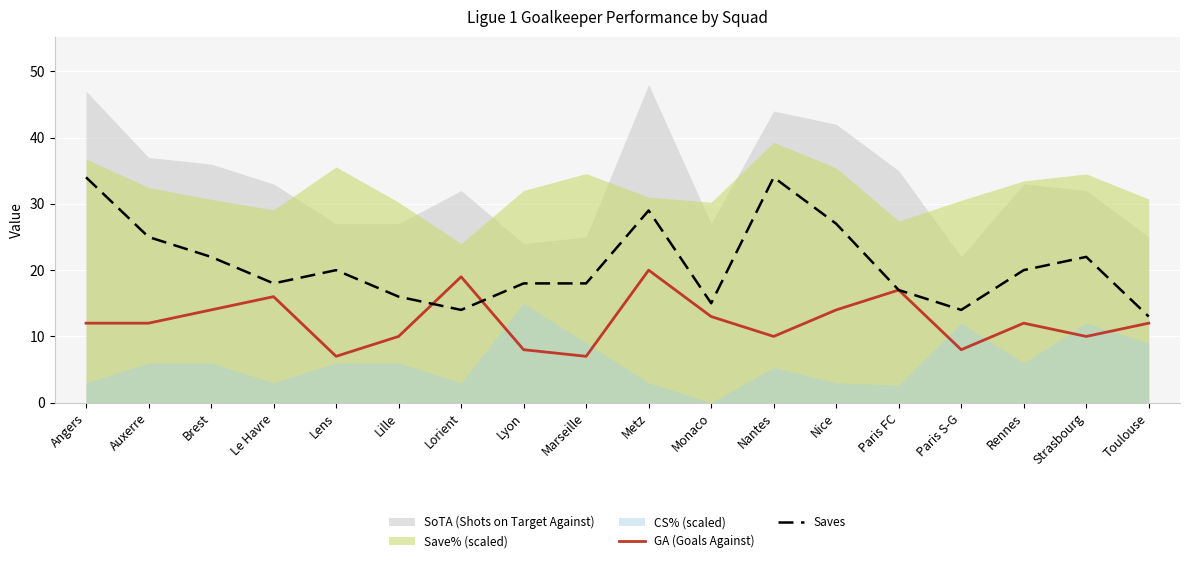

Which series has the largest range (max minus min)?

Saves